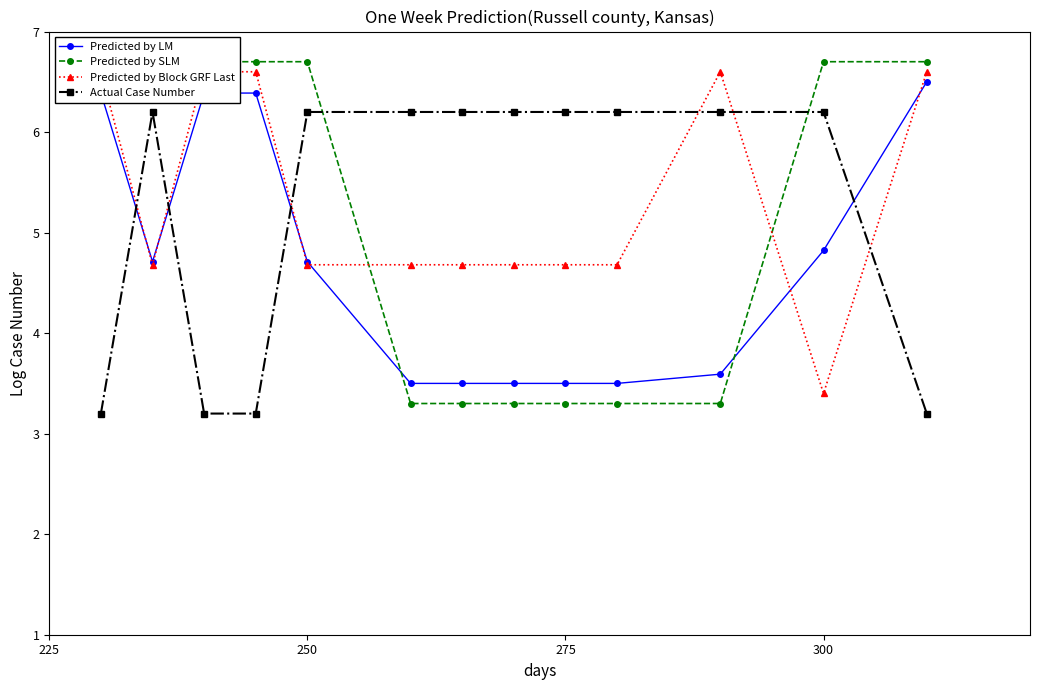

Which series ends up on top after the final intersection of Actual Case Number and Predicted by LM?

Predicted by LM